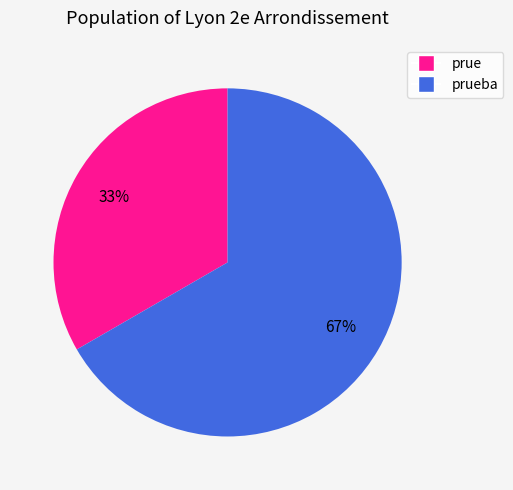

Between prue and prueba, which is larger?

prueba